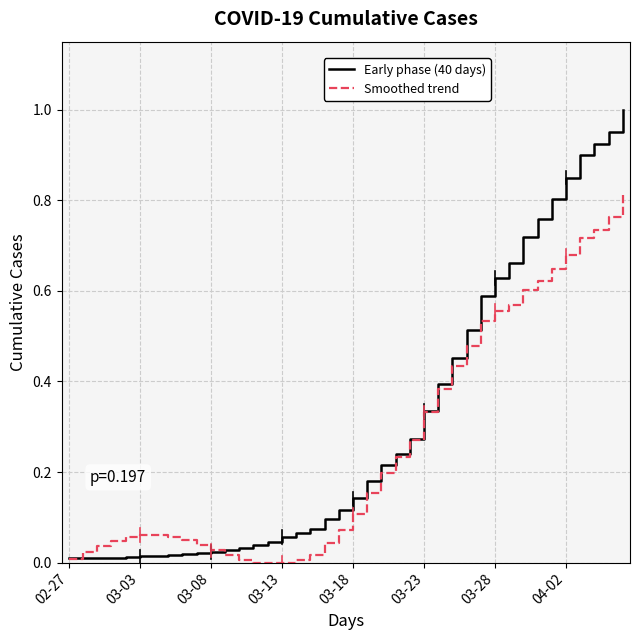

List the series in order of their peak value, lowest first.

Smoothed trend, Early phase (40 days)